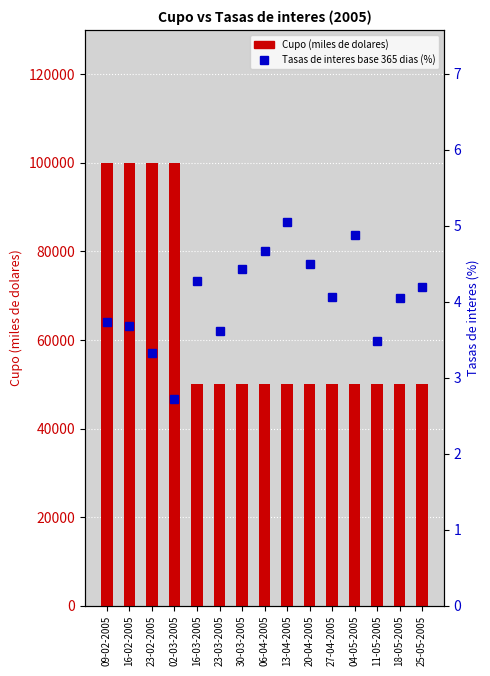

Rank the series at 20-04-2005 from lowest to highest value.

Tasas de interes base 365 dias (%), Cupo (miles de dolares)